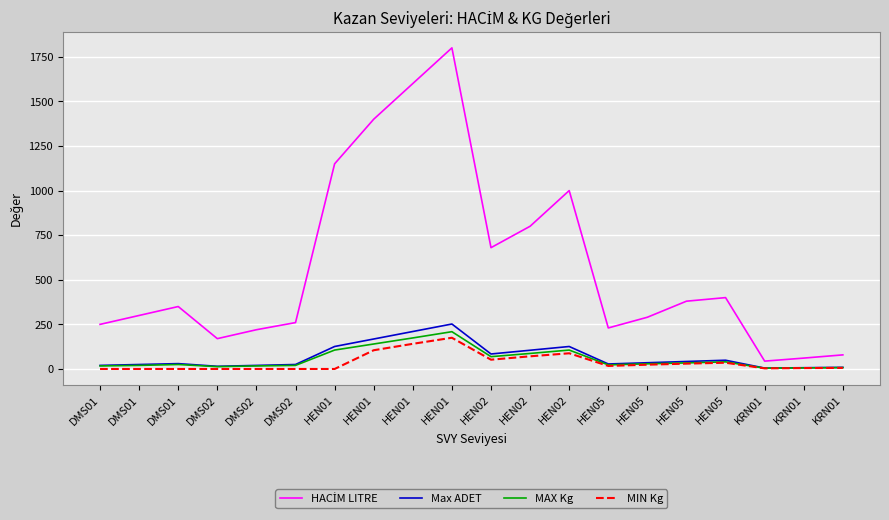

At which label does MIN Kg reach its minimum?

DMS01